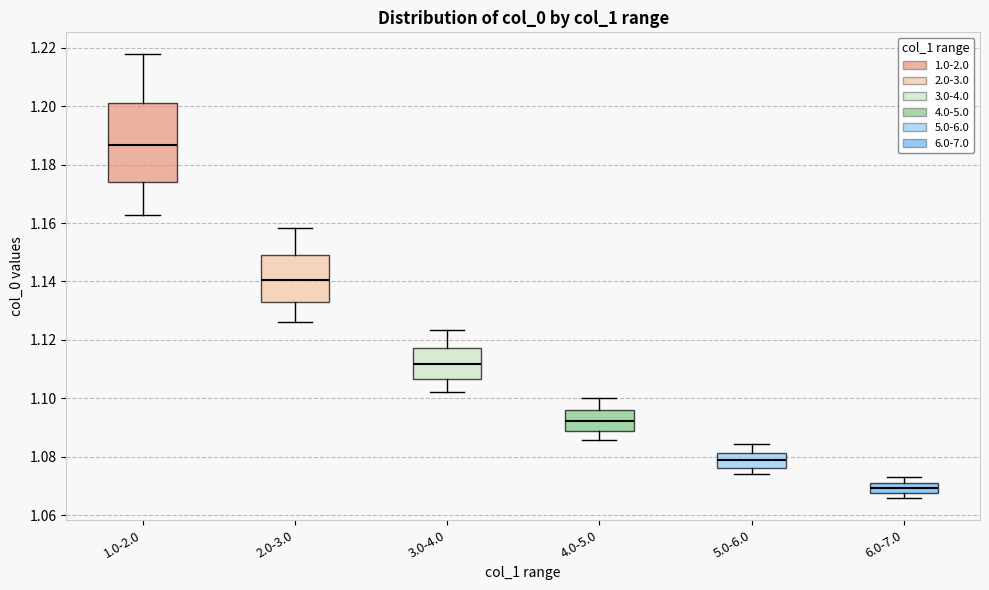

Reading left to right, read every box against the y-axis: the position of its median line, the range the box covers, and the ends of its whiskers. The values are not printed on the chart, so give them approximately, as read against the axis.

1.0-2.0: median 1.186, box 1.174 to 1.200, whiskers 1.162 to 1.218
2.0-3.0: median 1.140, box 1.134 to 1.150, whiskers 1.126 to 1.158
3.0-4.0: median 1.112, box 1.106 to 1.118, whiskers 1.102 to 1.124
4.0-5.0: median 1.092, box 1.088 to 1.096, whiskers 1.086 to 1.100
5.0-6.0: median 1.078, box 1.076 to 1.082, whiskers 1.074 to 1.084
6.0-7.0: median 1.070, box 1.068 to 1.072, whiskers 1.066 to 1.074